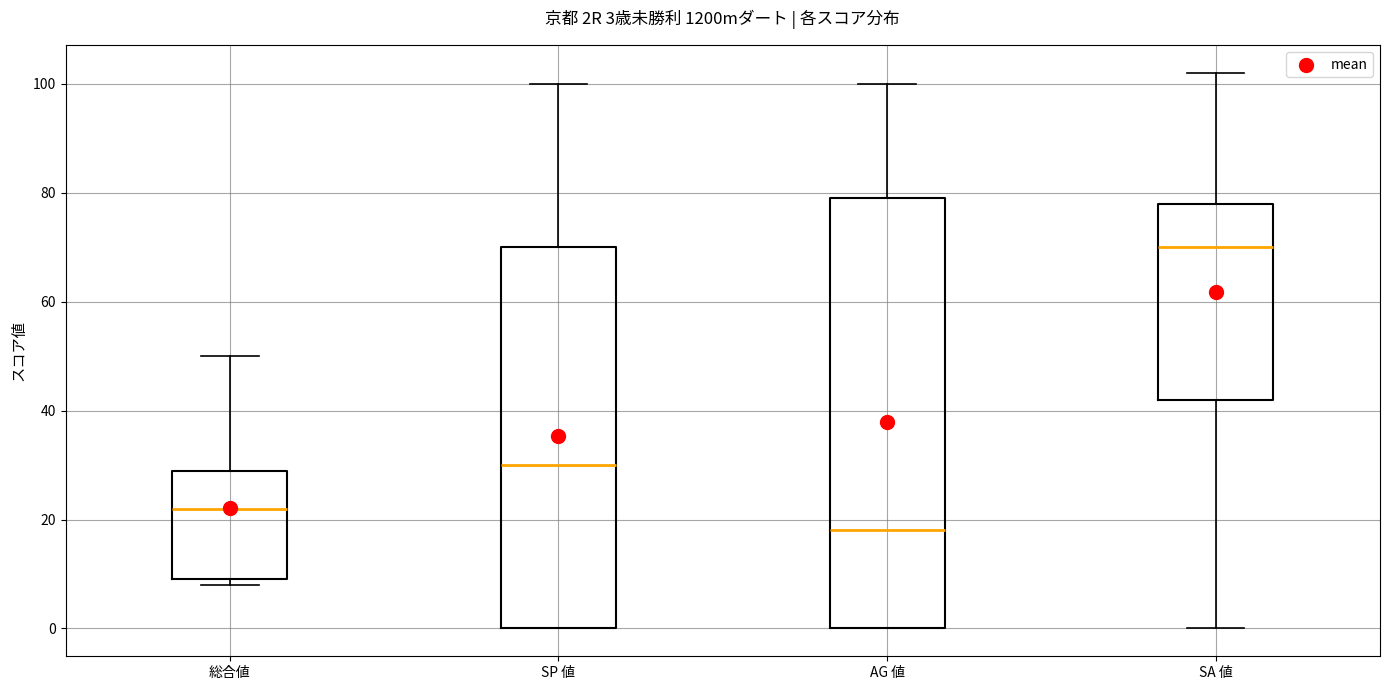

Which box has the highest median line?

SA 値